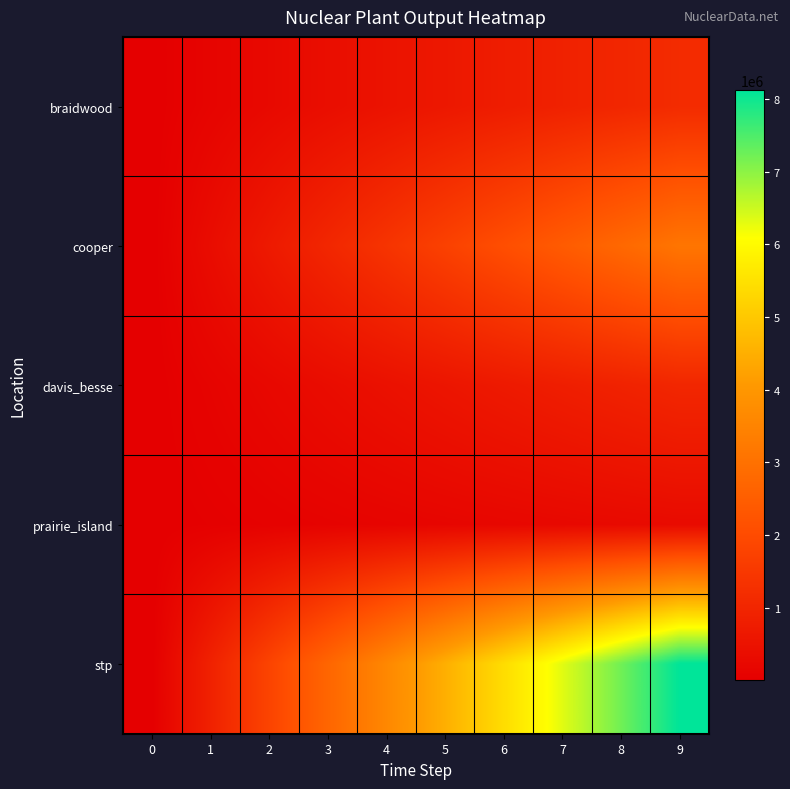

Which series has the largest total across all categories?

stp